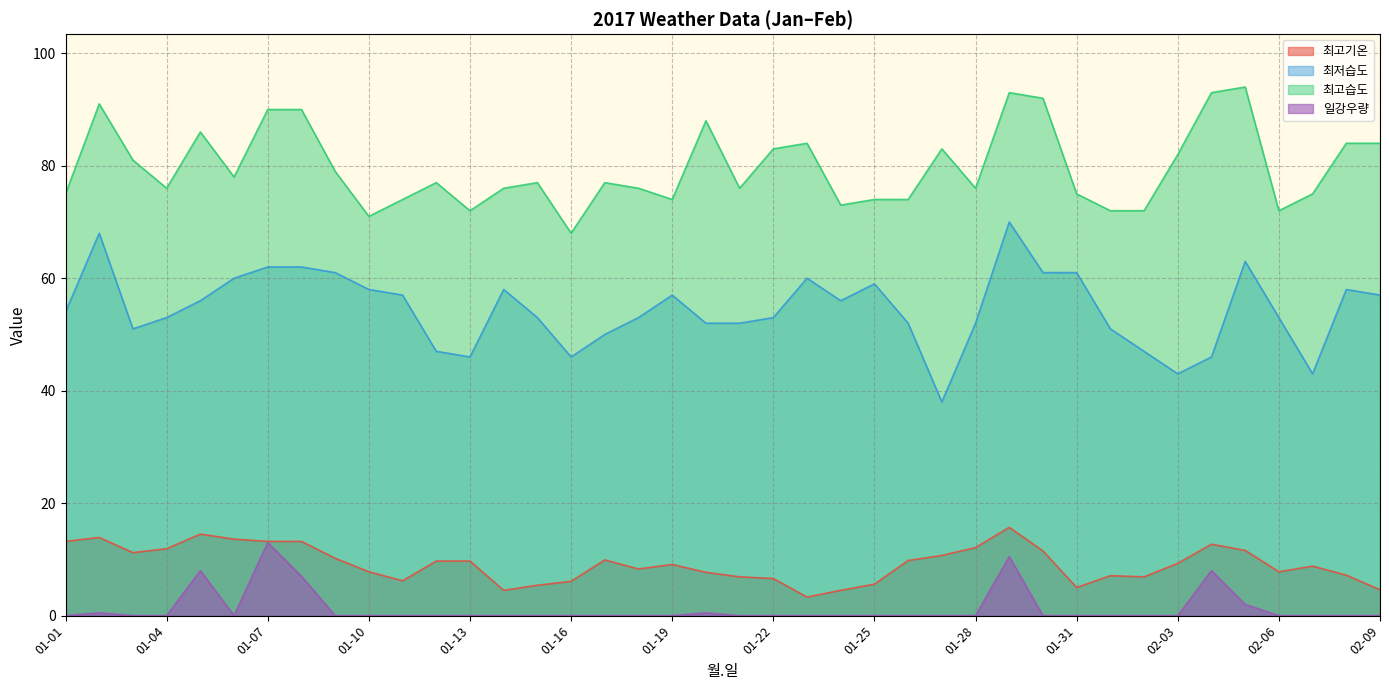

How many values in the 최고습도 series are below 77?

19